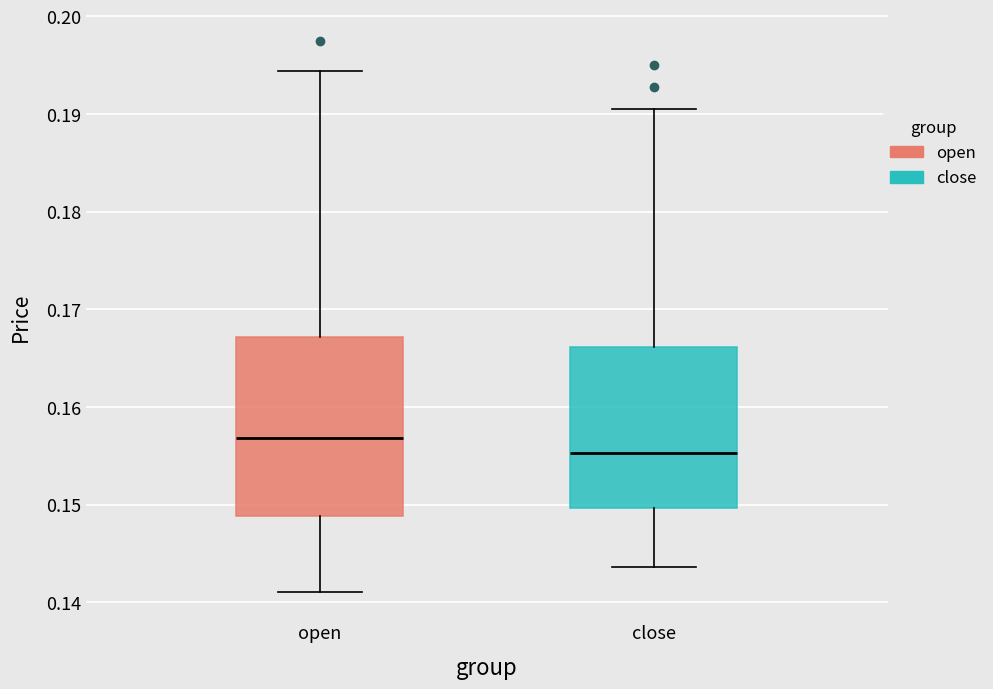

Reading left to right, read every box against the y-axis: the position of its median line, the range the box covers, and the ends of its whiskers. The values are not printed on the chart, so give them approximately, as read against the axis.

open: median 0.157, box 0.149 to 0.167, whiskers 0.141 to 0.194
close: median 0.155, box 0.150 to 0.166, whiskers 0.144 to 0.191